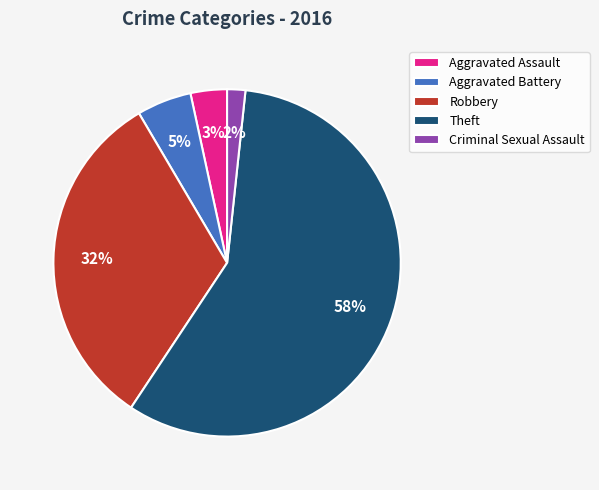

What is the smallest slice in the pie chart?

Criminal Sexual Assault